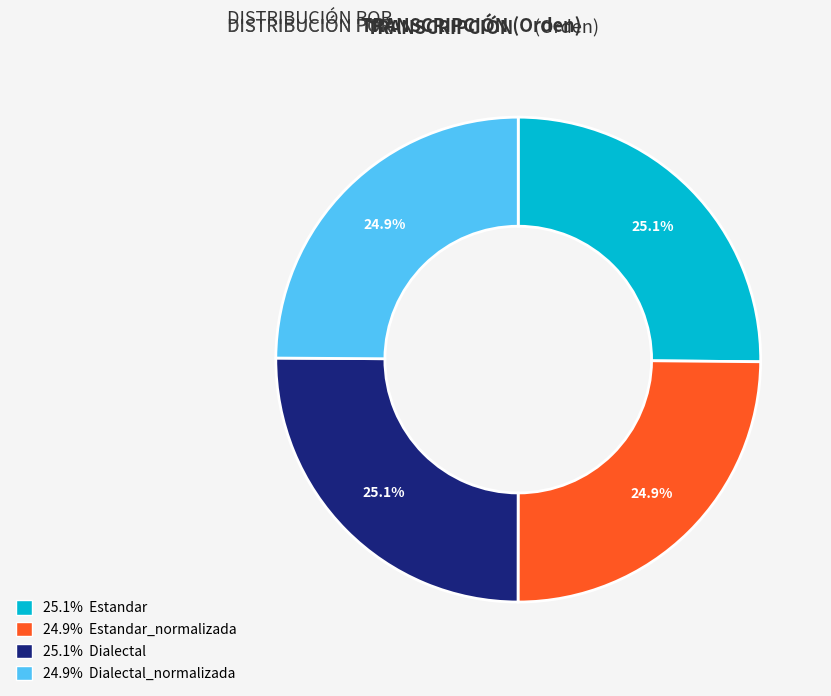

Is there any slice that represents more than half of the pie?

No